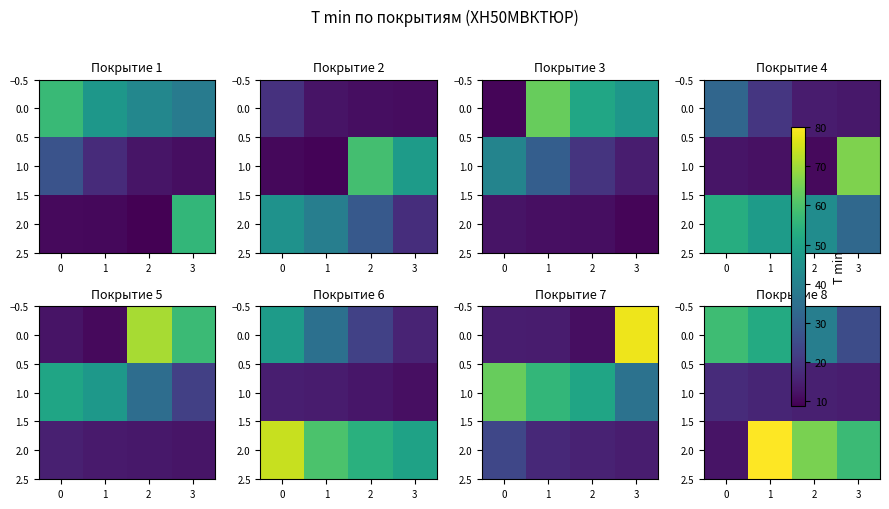

What is the difference between the second highest and second lowest values in the 2.0 series?

8.6